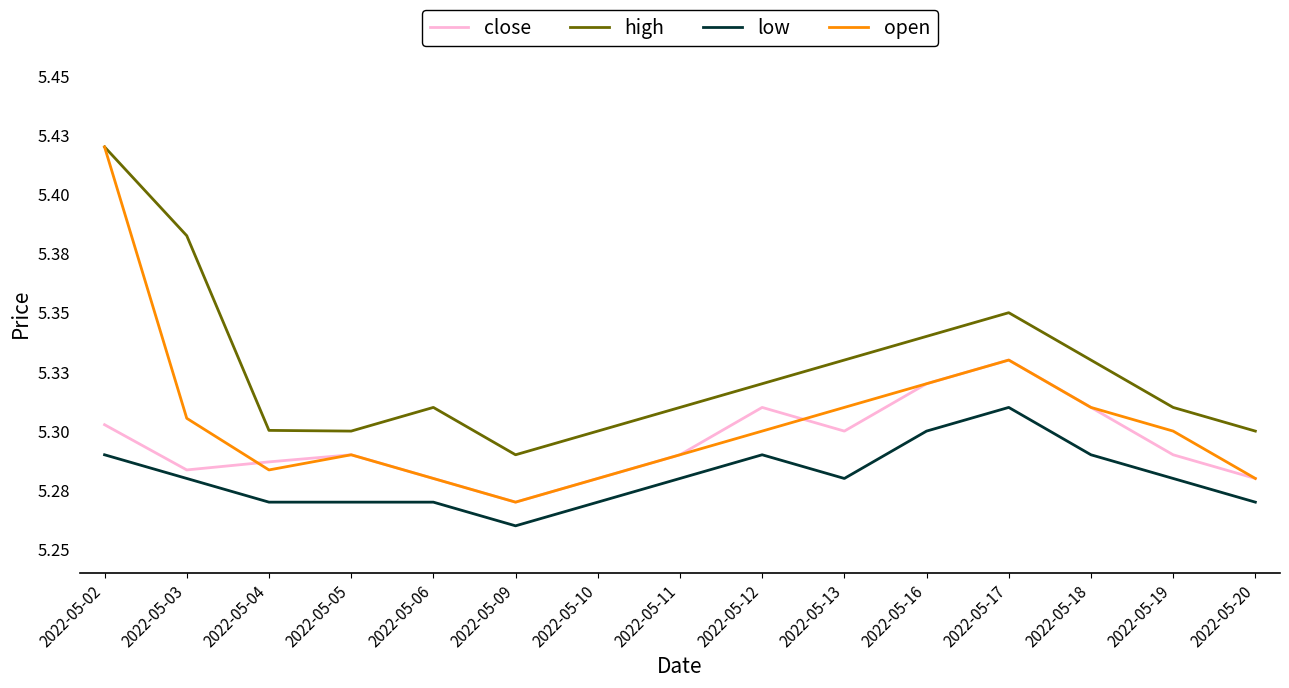

What is the total value across all series at 2022-05-02?

21.4